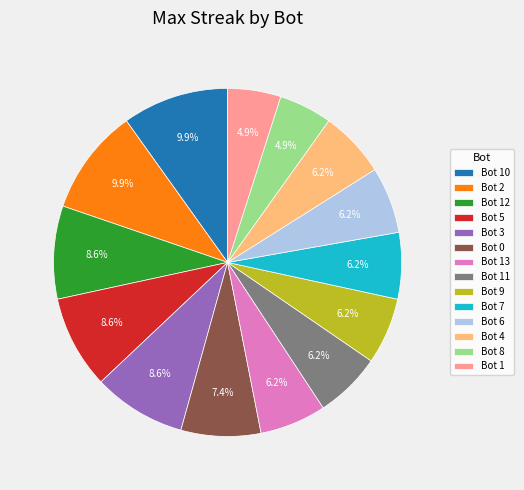

Is it true that Bot 1 is 5% of the pie?

True